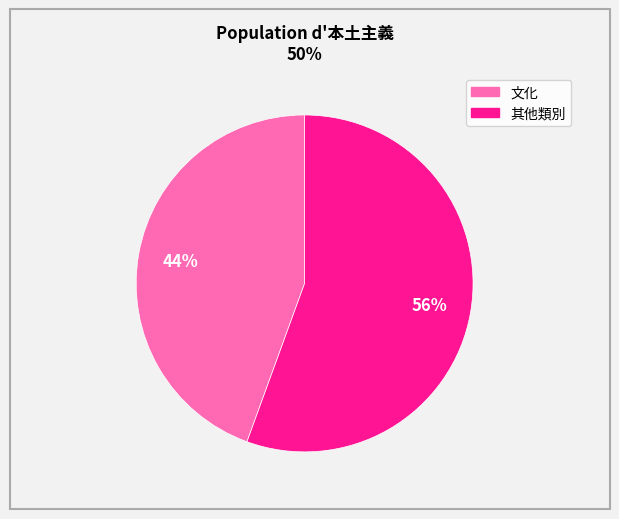

Is there a majority slice in this chart?

Yes